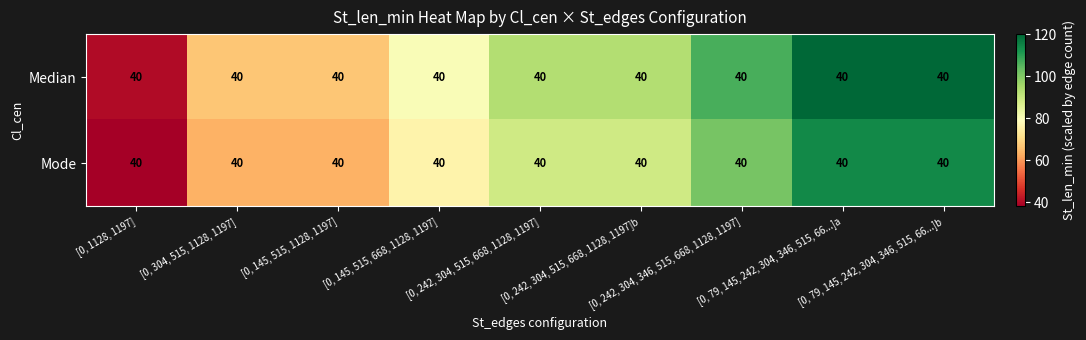

At which label is Mode closest to 76?

[0, 145, 515, 668, 1128, 1197]